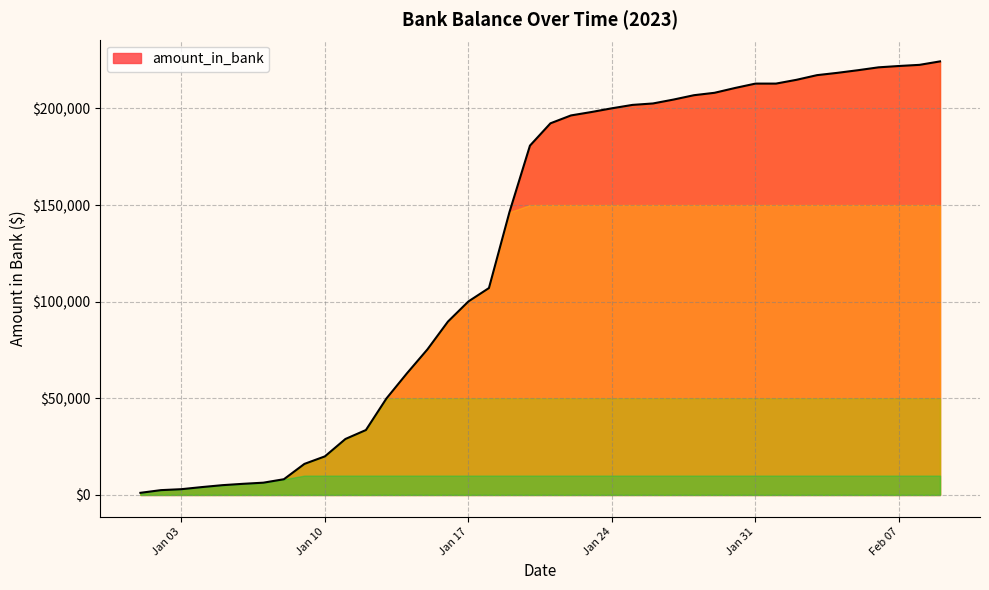

What is the maximum value shown in the chart?

224317.8